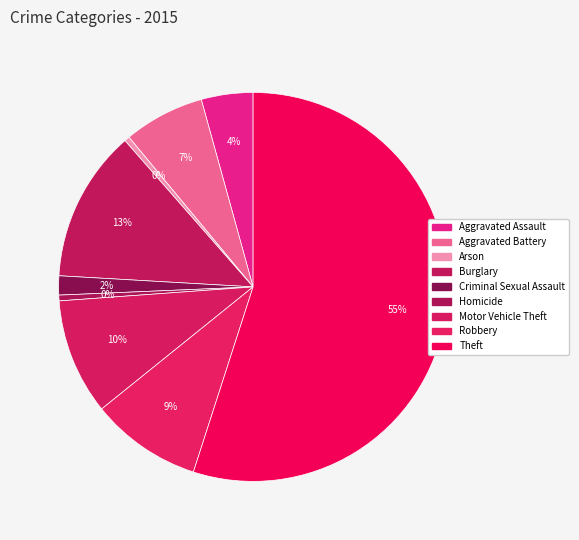

How many slices are in this pie chart?

9